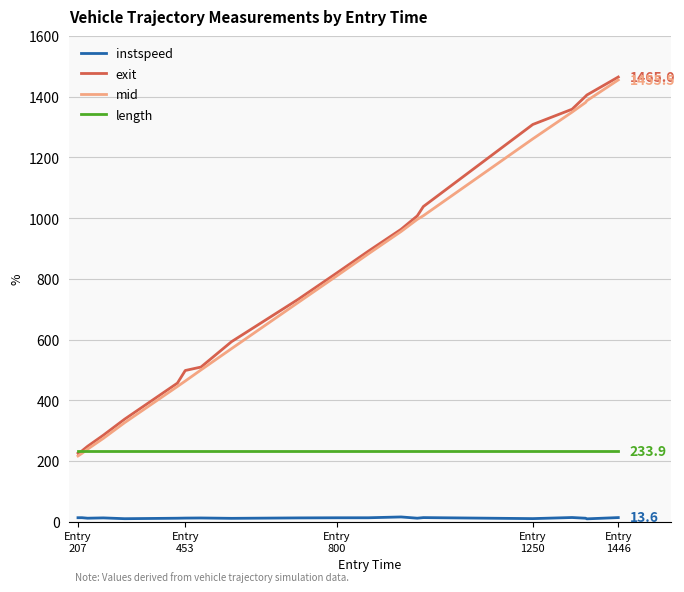

What is the minimum value for exit?

225.6